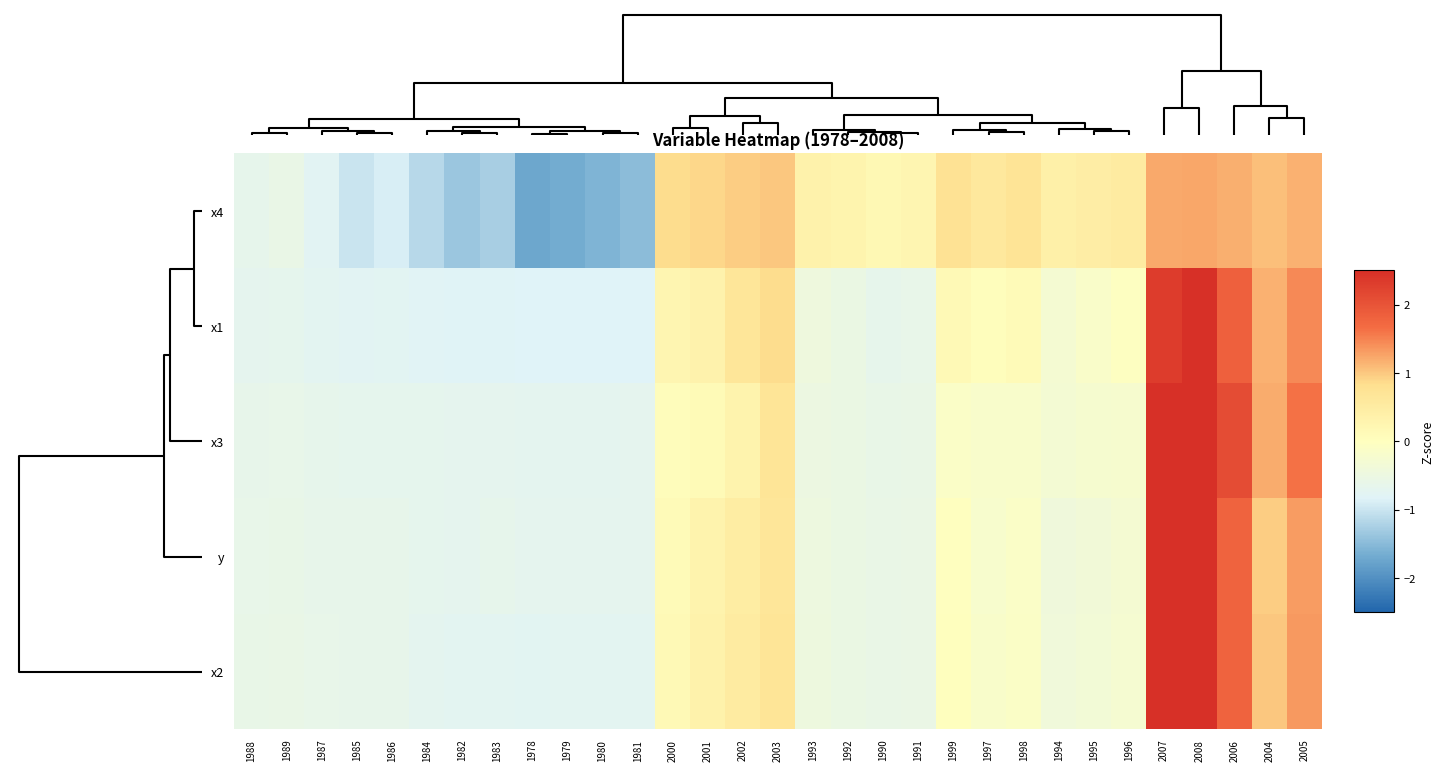

Which has a higher value, 2006 or 1986?

2006